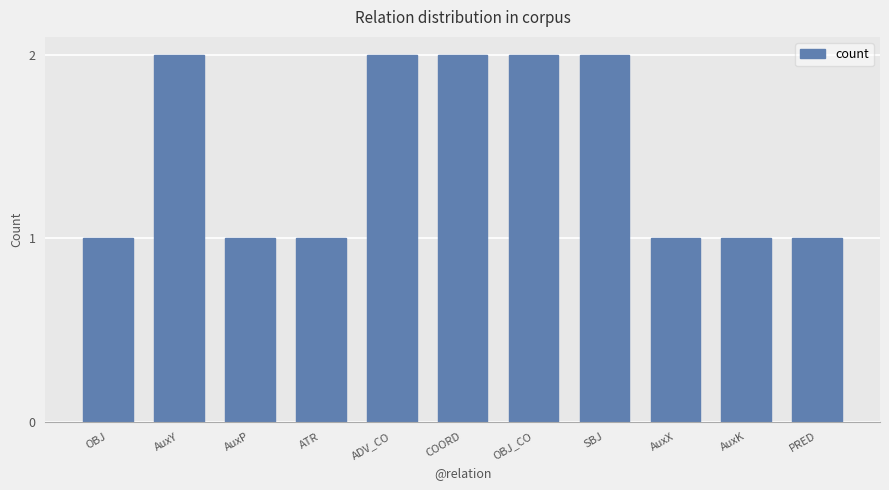

What position from the right is SBJ?

4